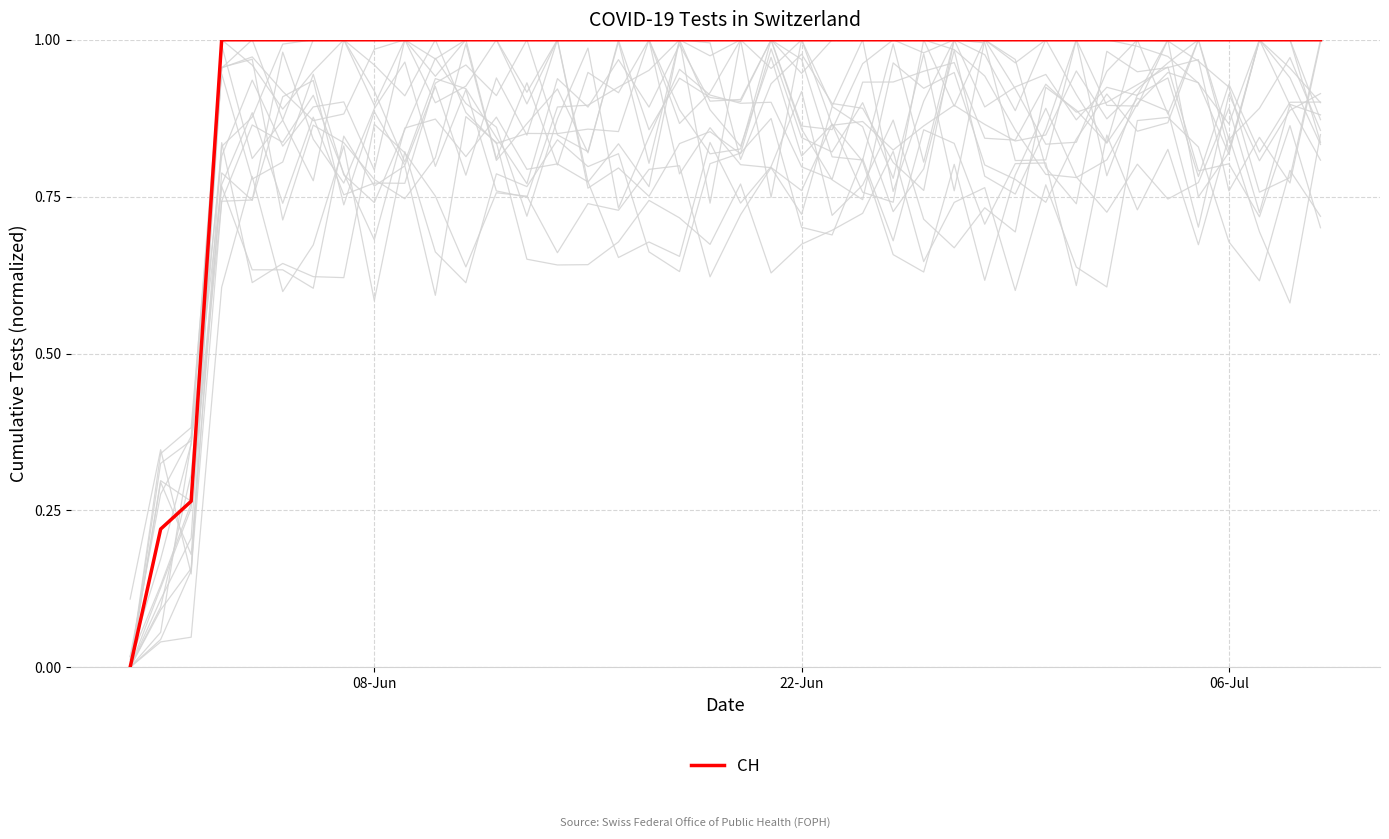

What is the value of the 18th point from the left?

1.0